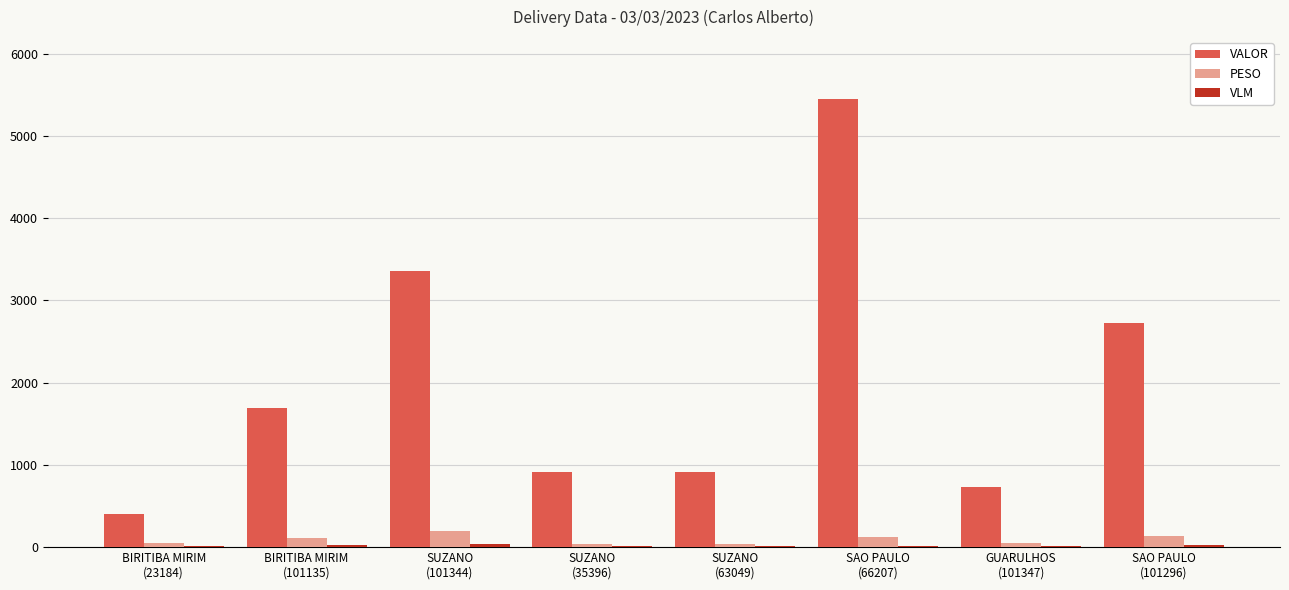

Which series has the largest total across all categories?

VALOR